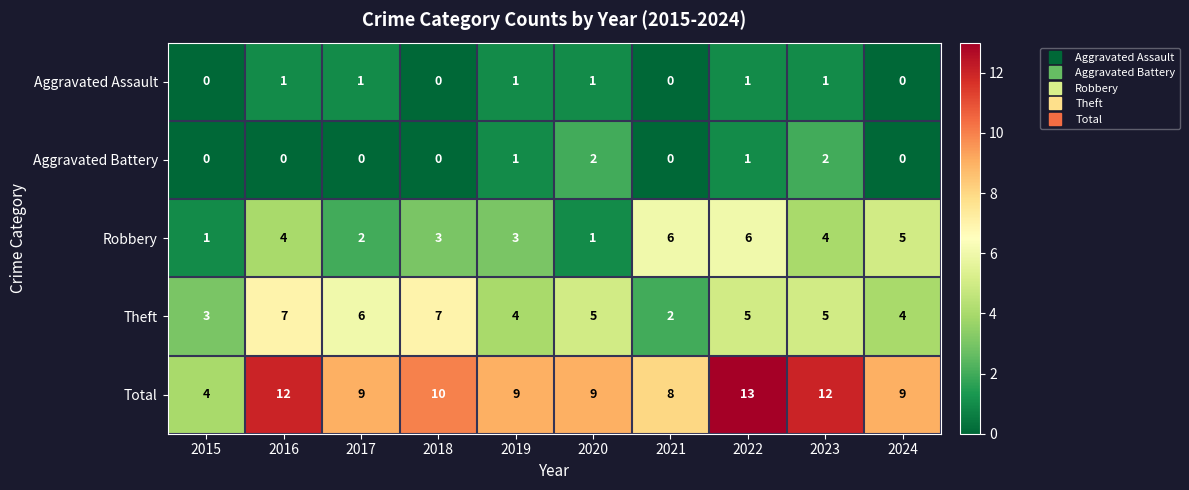

What is the spread (max minus min) of values at 2019?

8